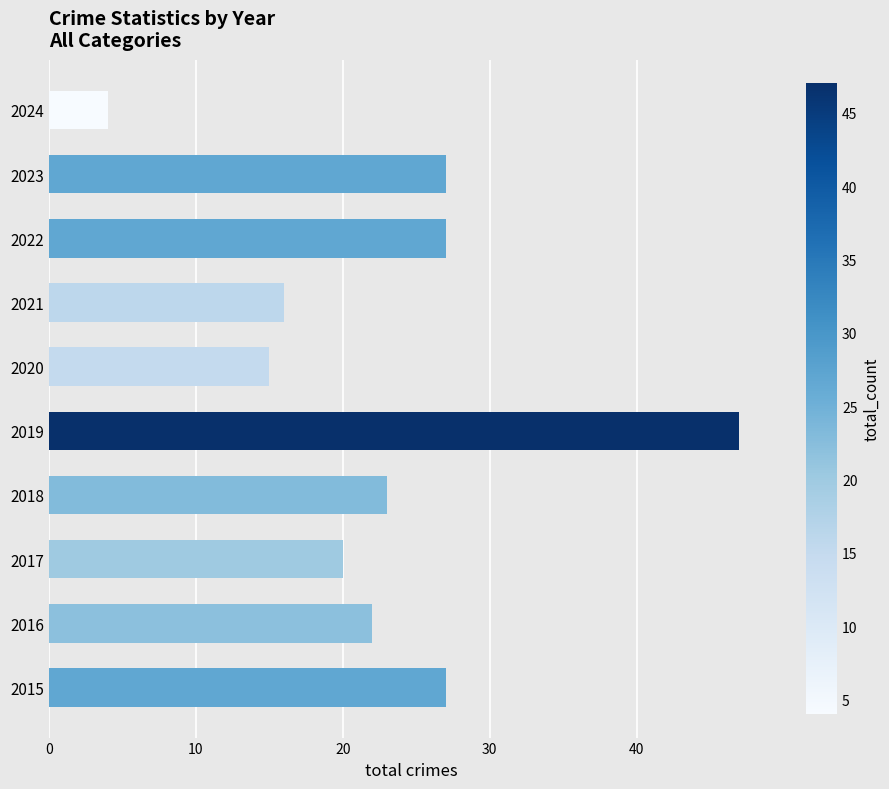

How many values are below 23?

5